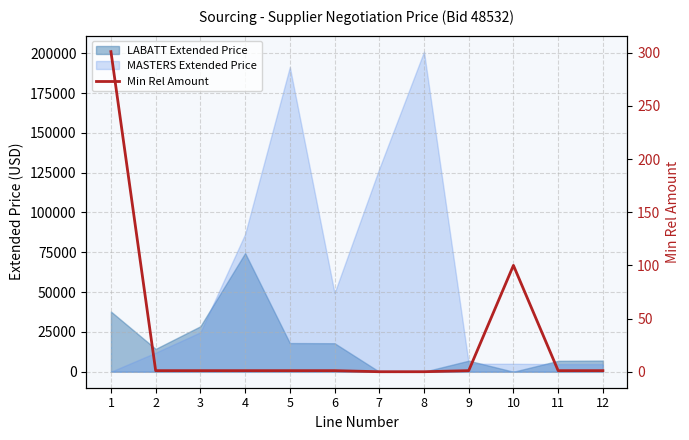

True or false: the data has more than 0 interior local peaks.

True